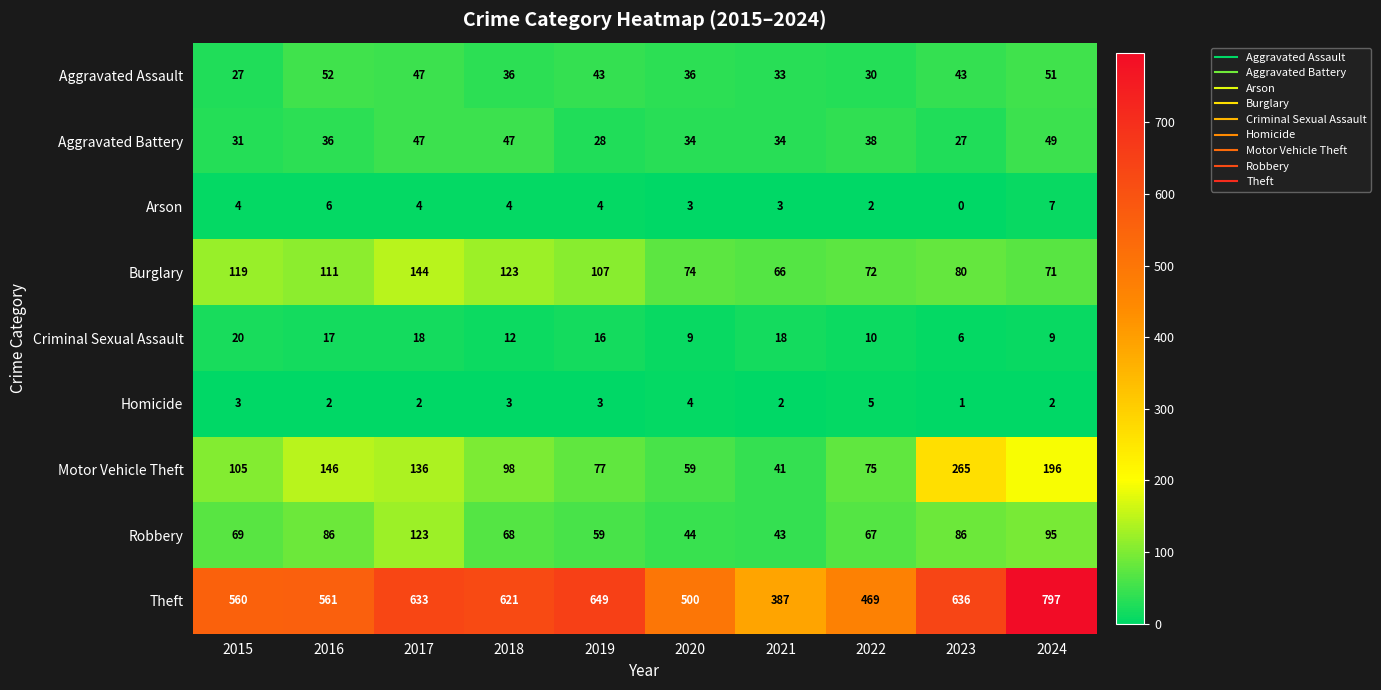

What is the total value across all series at 2019?

986